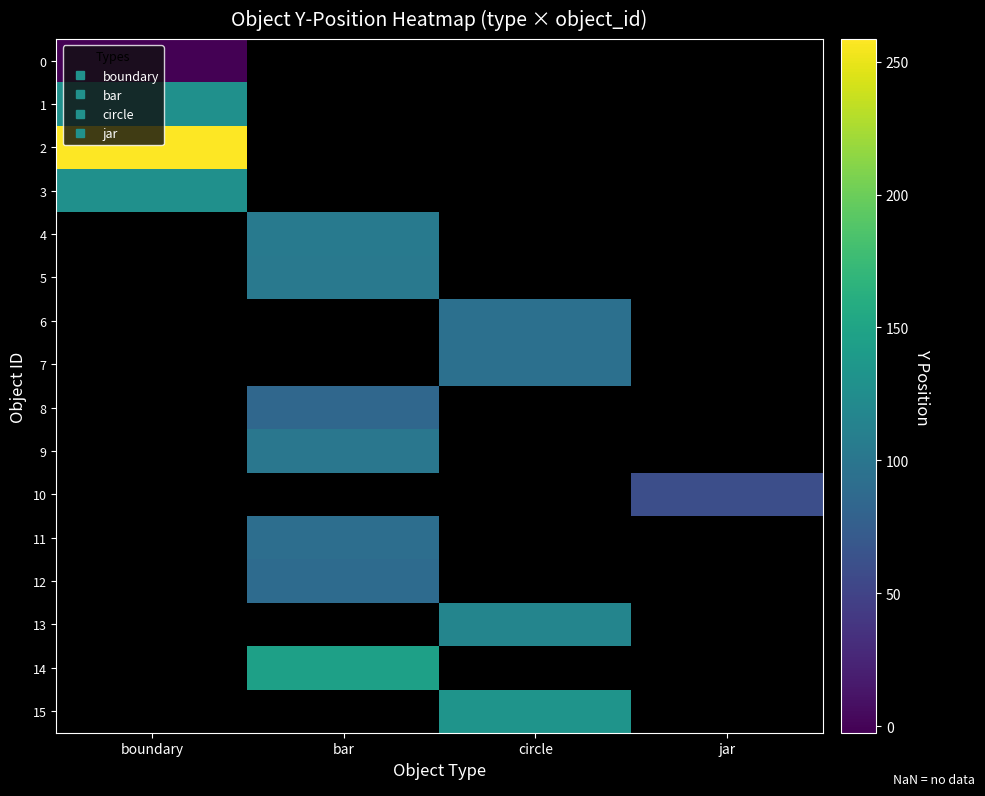

What is the spread (max minus min) of values at boundary?

261.0